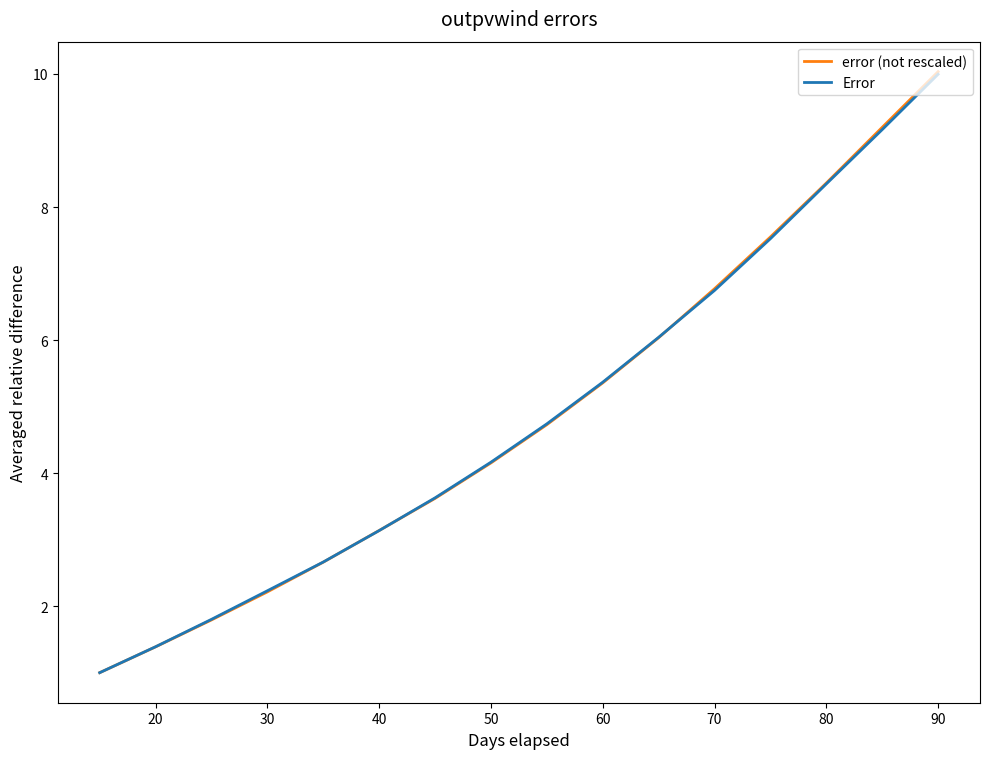

What is the smallest value displayed?

1.0